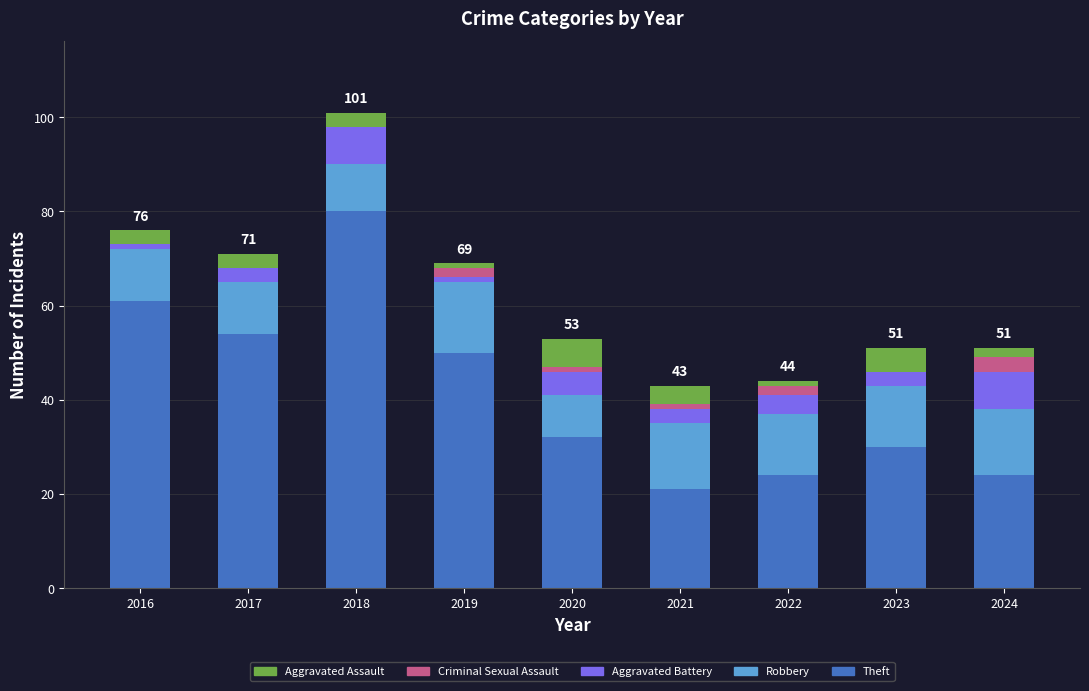

What is the highest value of the Theft series?

80